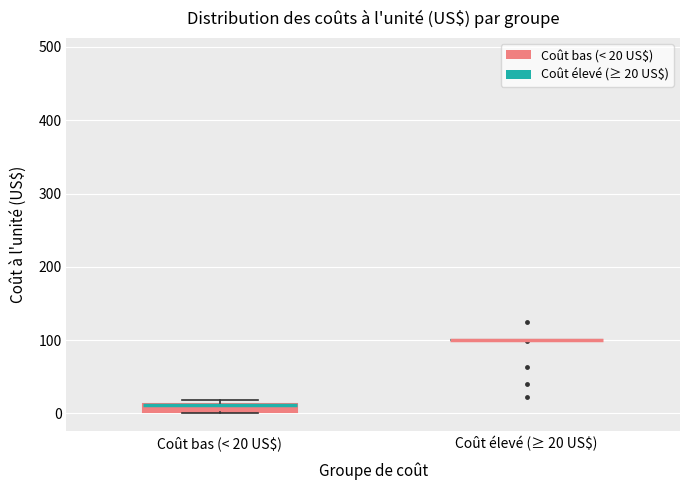

Where is the upper edge of the box for Coût bas (< 20 US$) on the y-axis? The values are not printed on the chart, so give them approximately, as read against the axis.

10